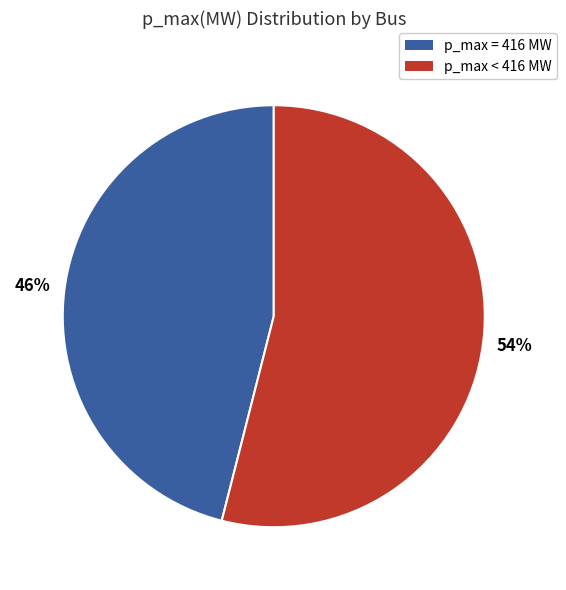

How many segments does this pie chart have?

2